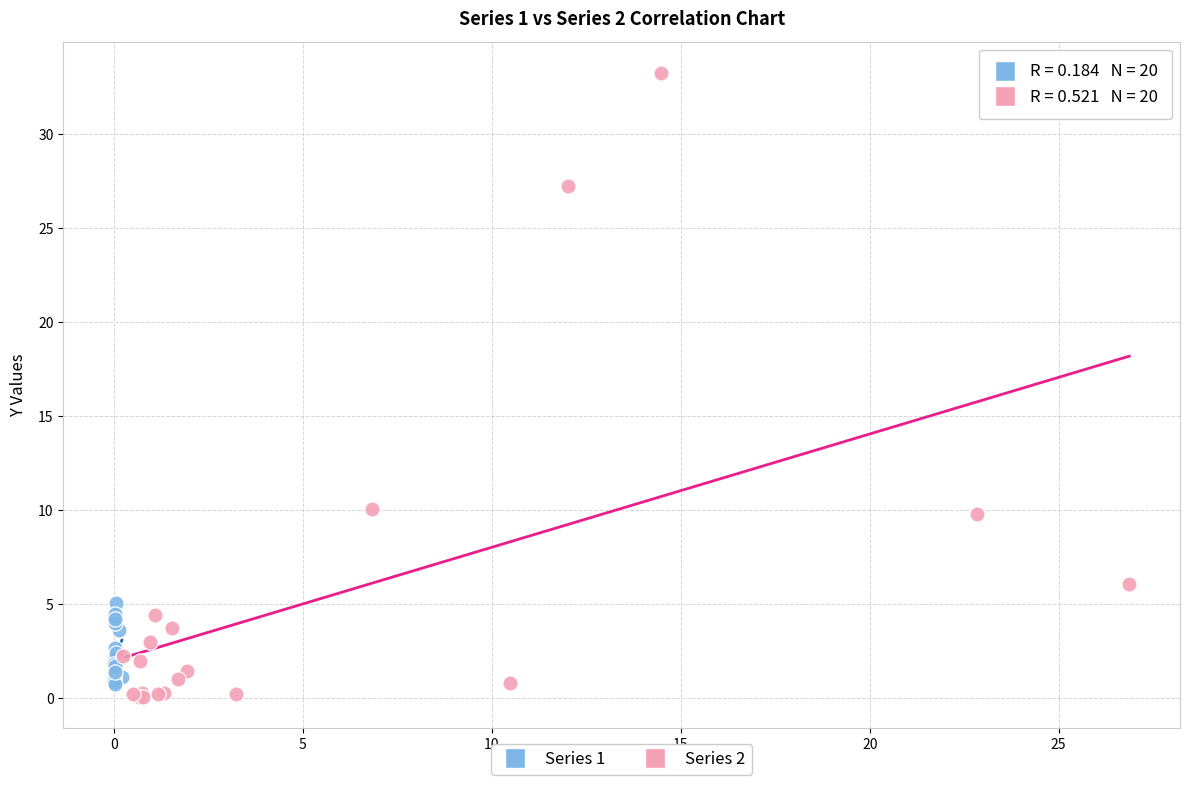

Which series reaches the minimum Y coordinate?

Series 2